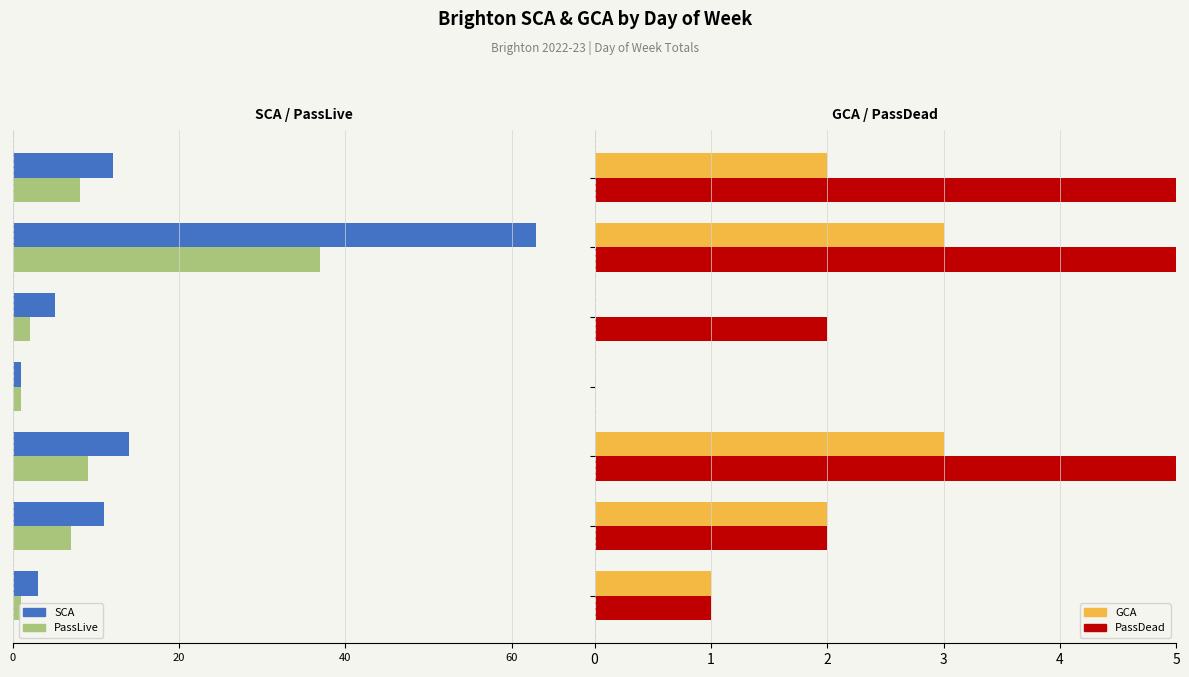

How many series are shown in this chart?

4